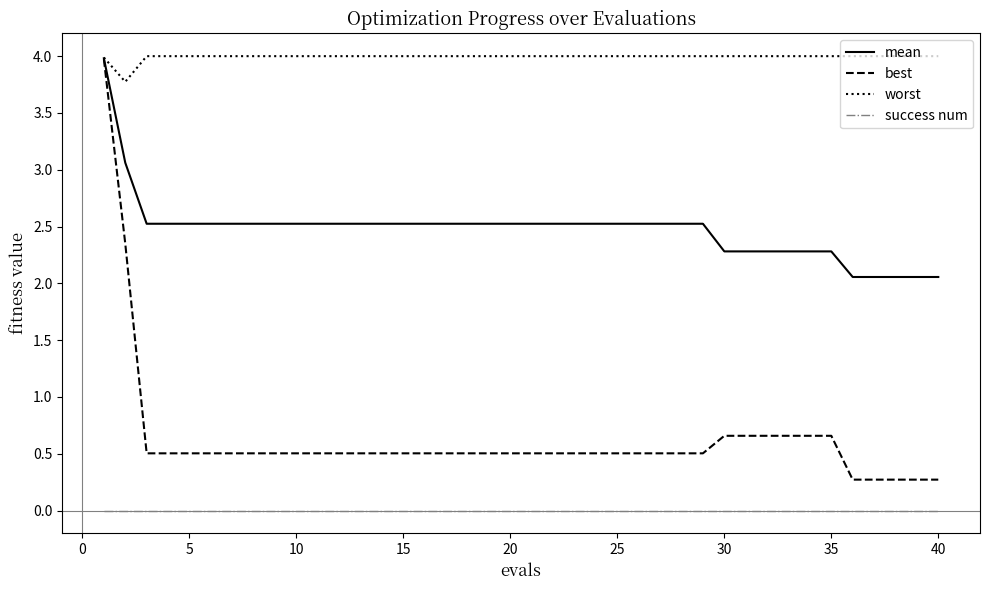

How many lines are shown in the chart?

4